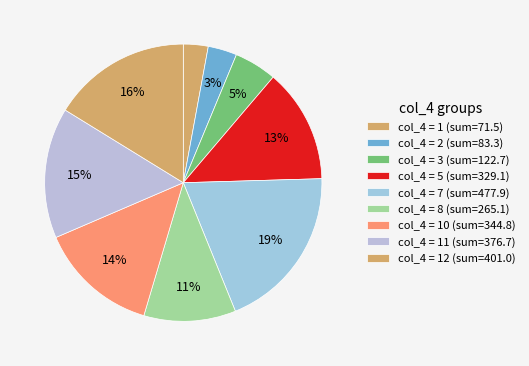

How many segments does this pie chart have?

9